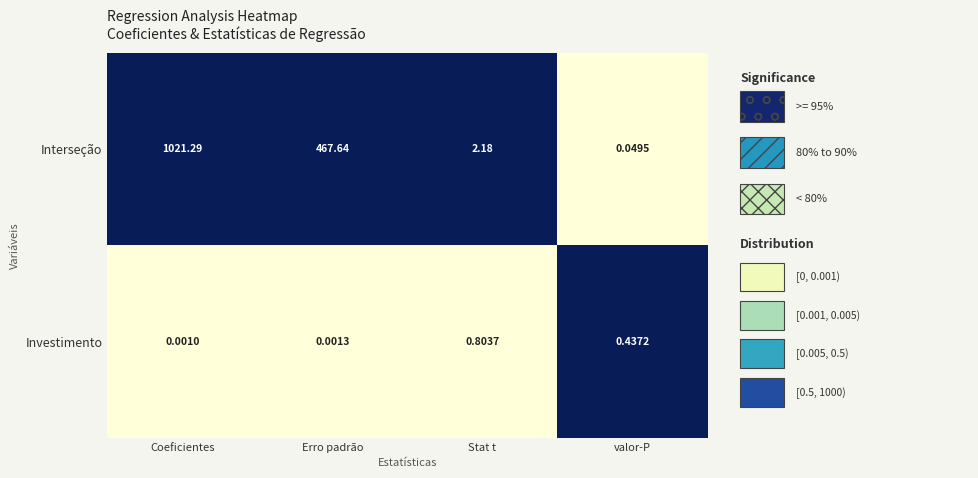

Which series has the largest total across all categories?

Interseção